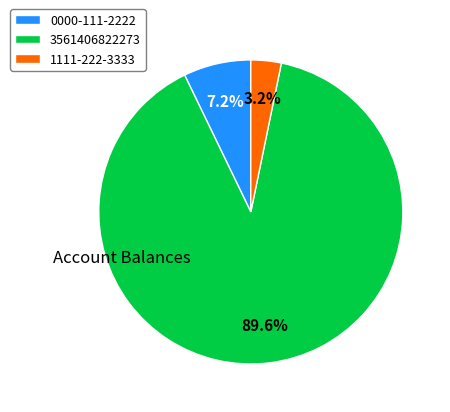

Is there any slice that represents more than half of the pie?

Yes